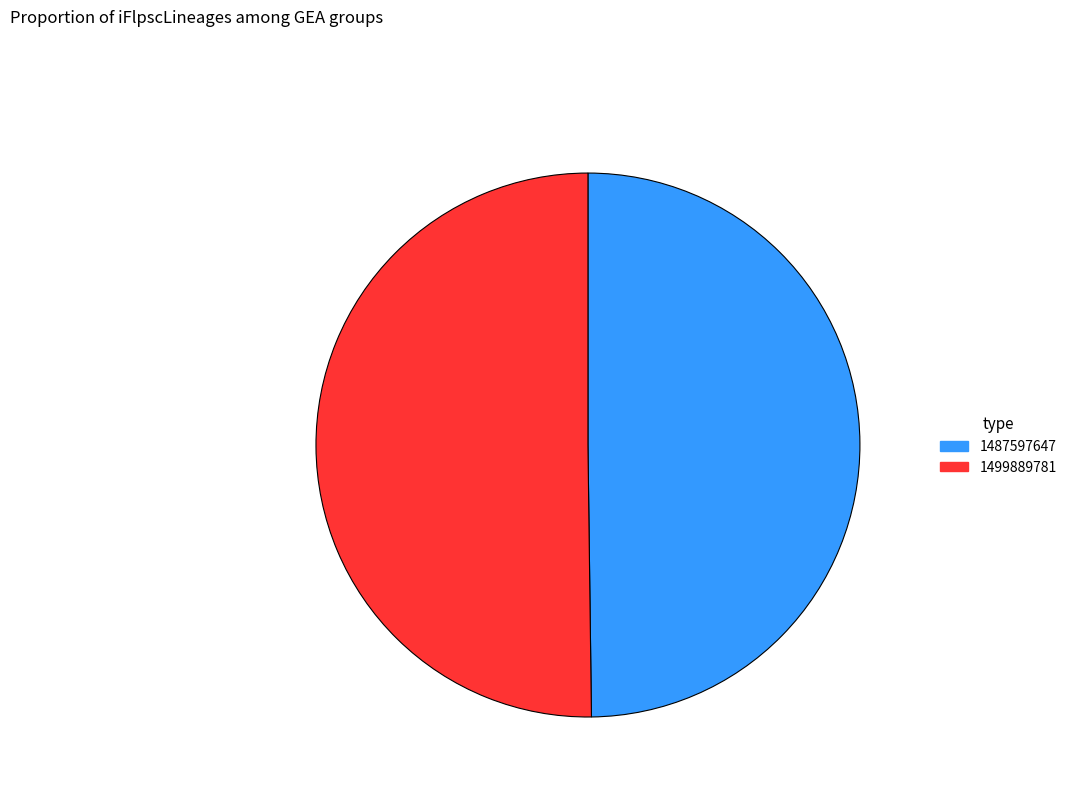

Is it true that 1487597647 is 50% of the pie?

True